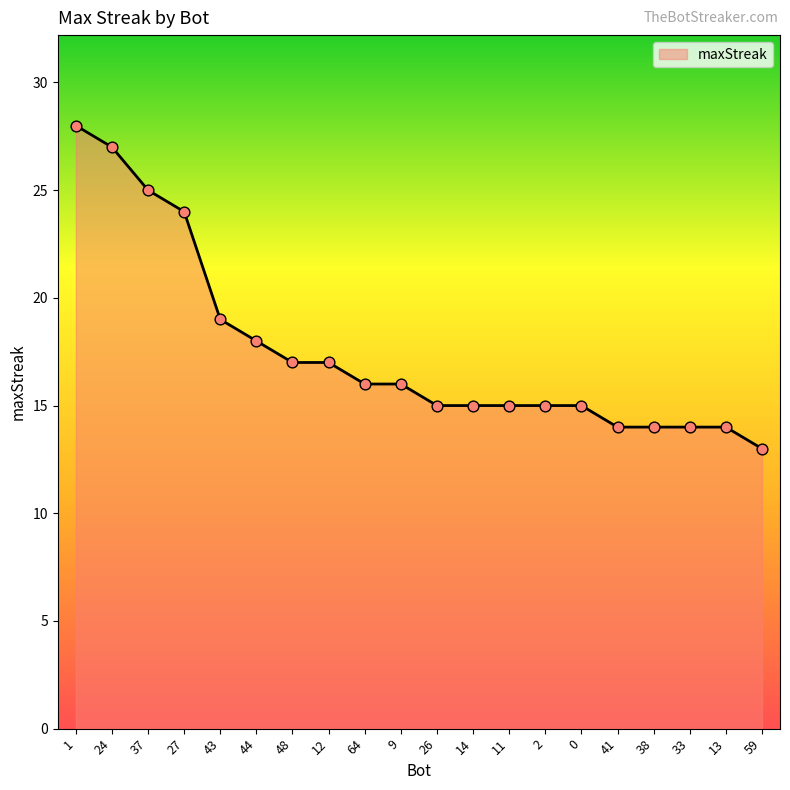

Approximately how many times larger is the value at 64 compared to 0?

1.1